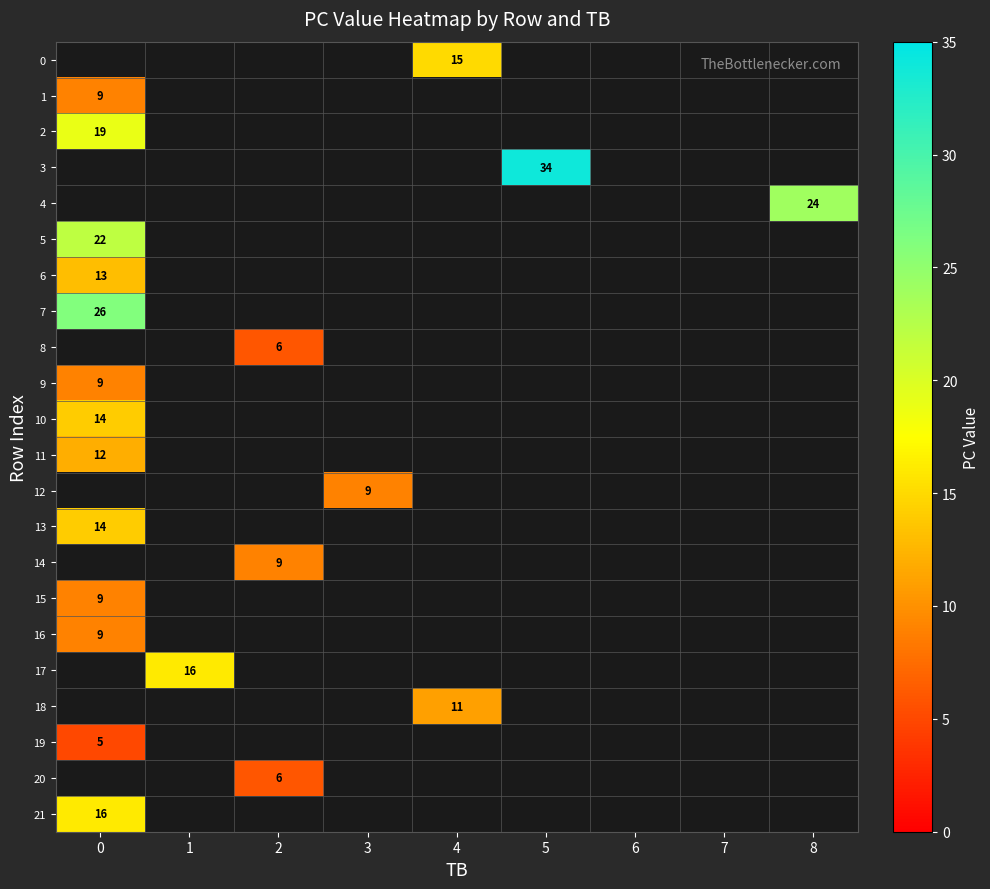

What is the minimum value shown in the chart?

5.0